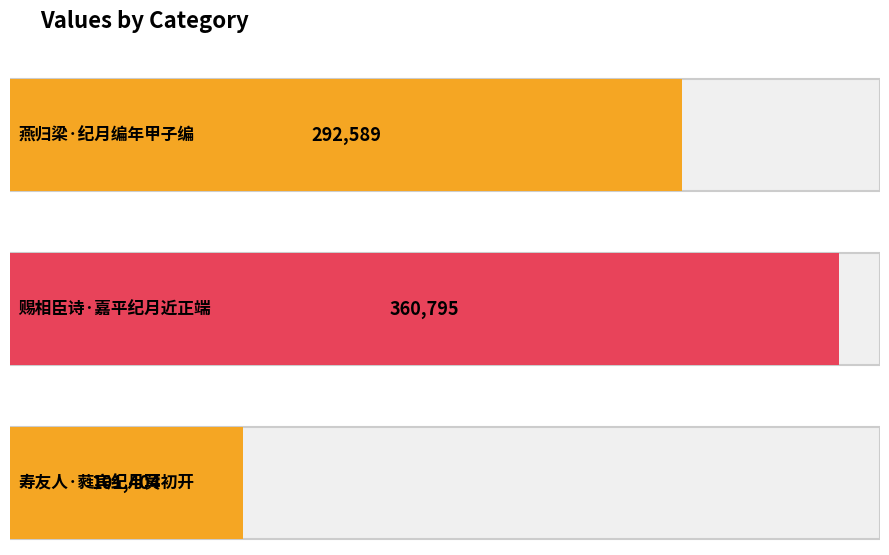

How many bars are there in total?

3